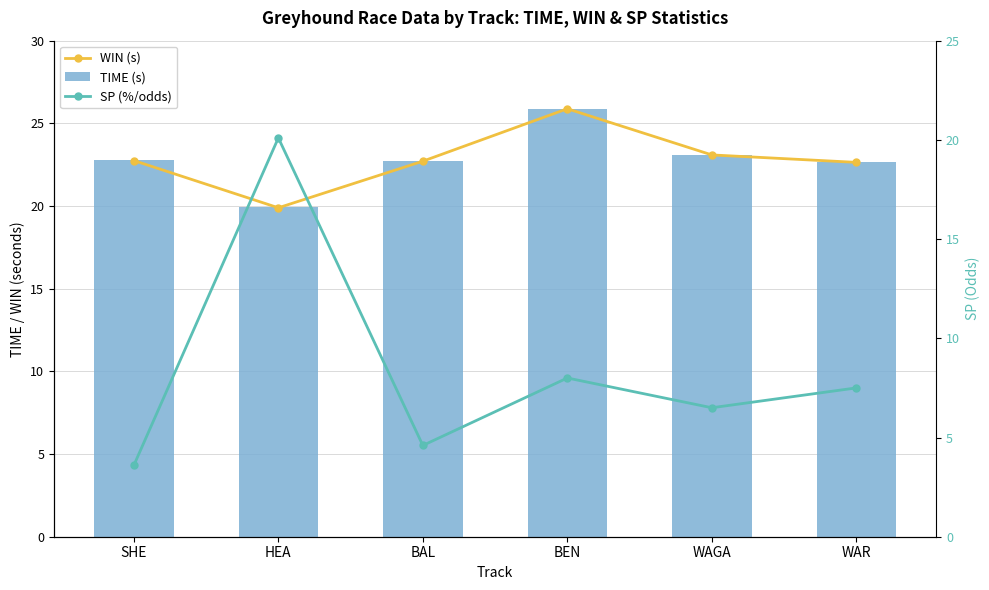

Is the value of TIME (s) at SHE greater than the value of WIN (s) at BAL?

Yes